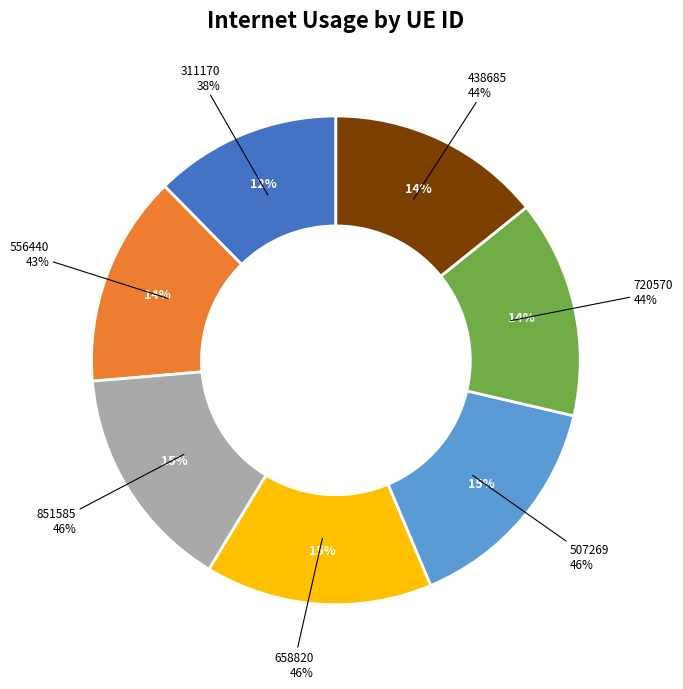

Which slice is the largest?

658820